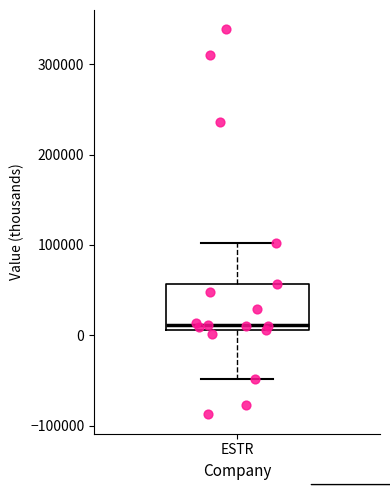

Where does the upper whisker of the box for ESTR end on the y-axis? The values are not printed on the chart, so give them approximately, as read against the axis.

100000